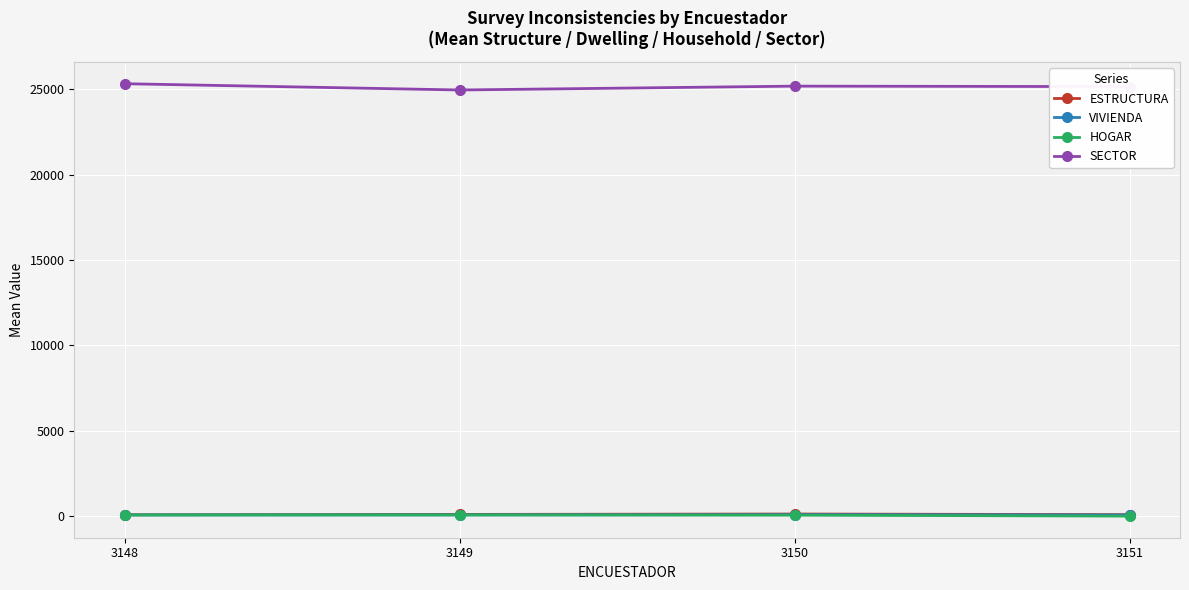

What is the maximum value shown in the chart?

25336.7